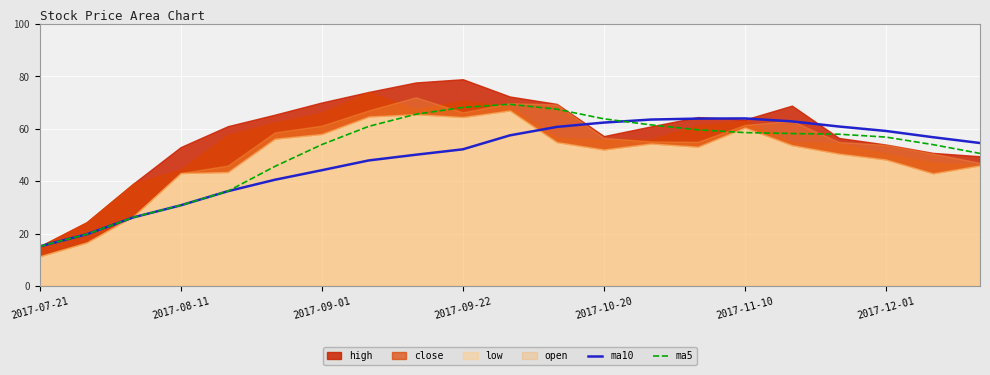

The value of ma10 at 2017-08-11 is 46.0. True or false?

False